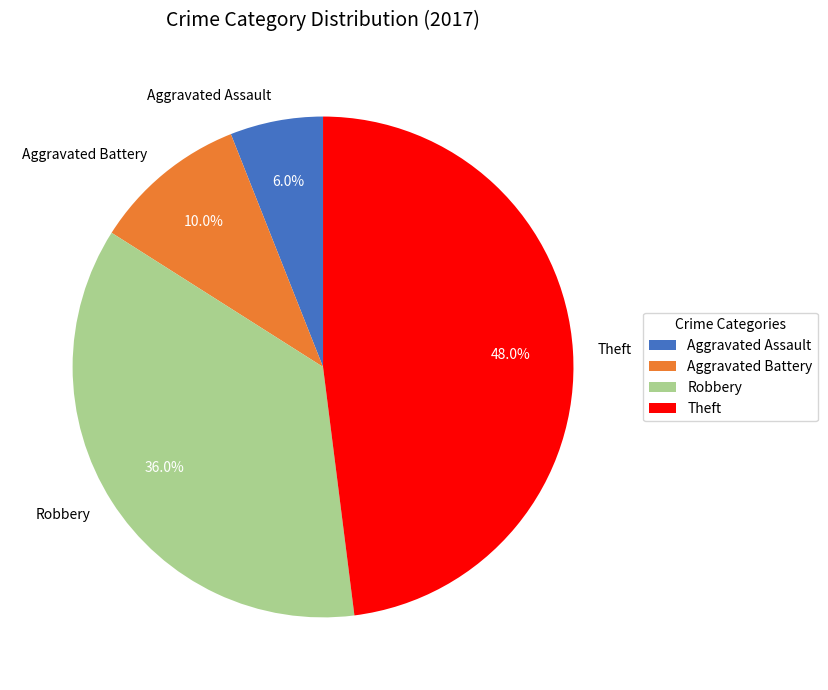

Combined, do Aggravated Assault and Theft account for over 50%?

Yes